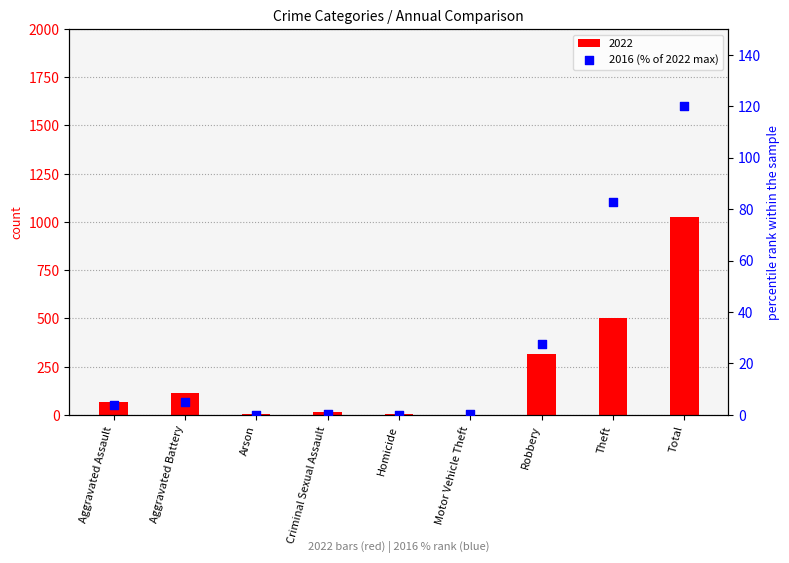

Between Criminal Sexual Assault and Robbery, which is larger?

Robbery